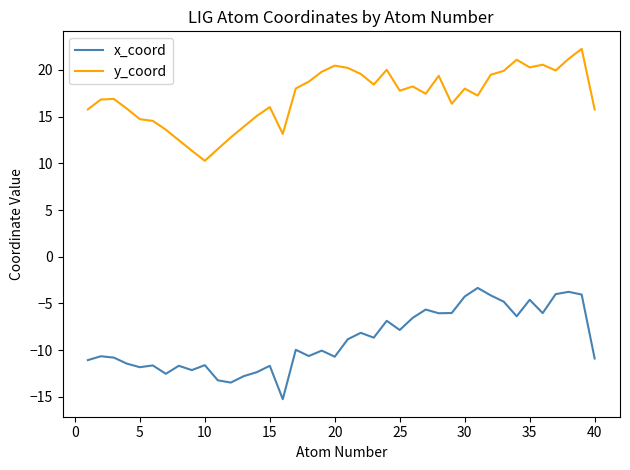

How many lines are shown in the chart?

2